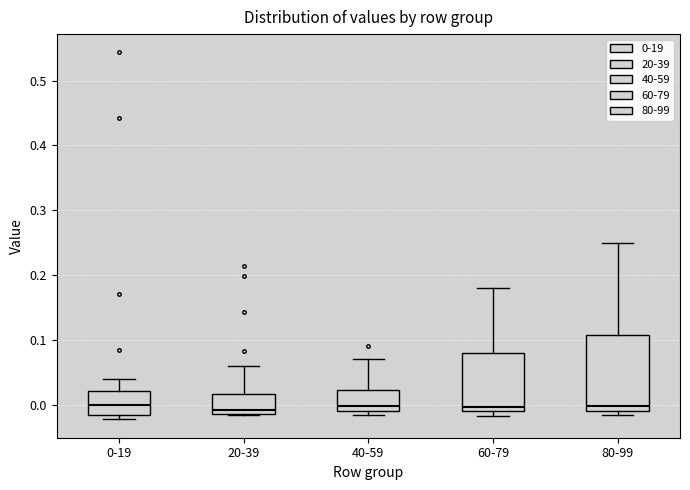

Where does the median line of the box for 80-99 sit on the y-axis? The values are not printed on the chart, so give them approximately, as read against the axis.

0.00